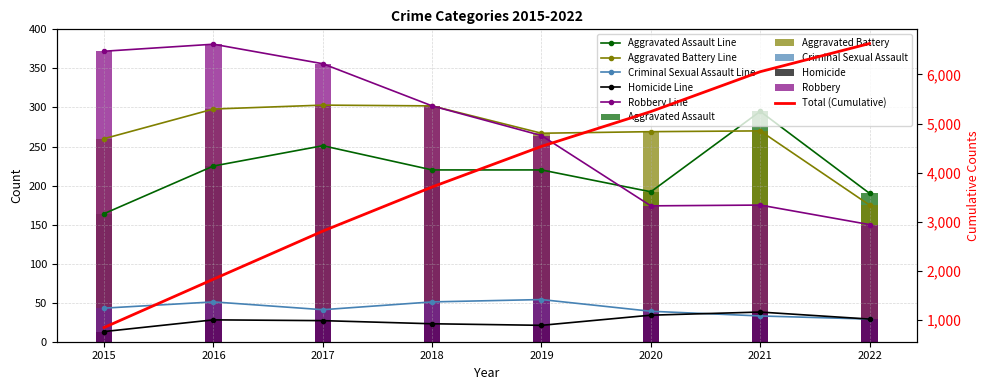

True or false: Aggravated Battery has a value of 382 at 2015.

False